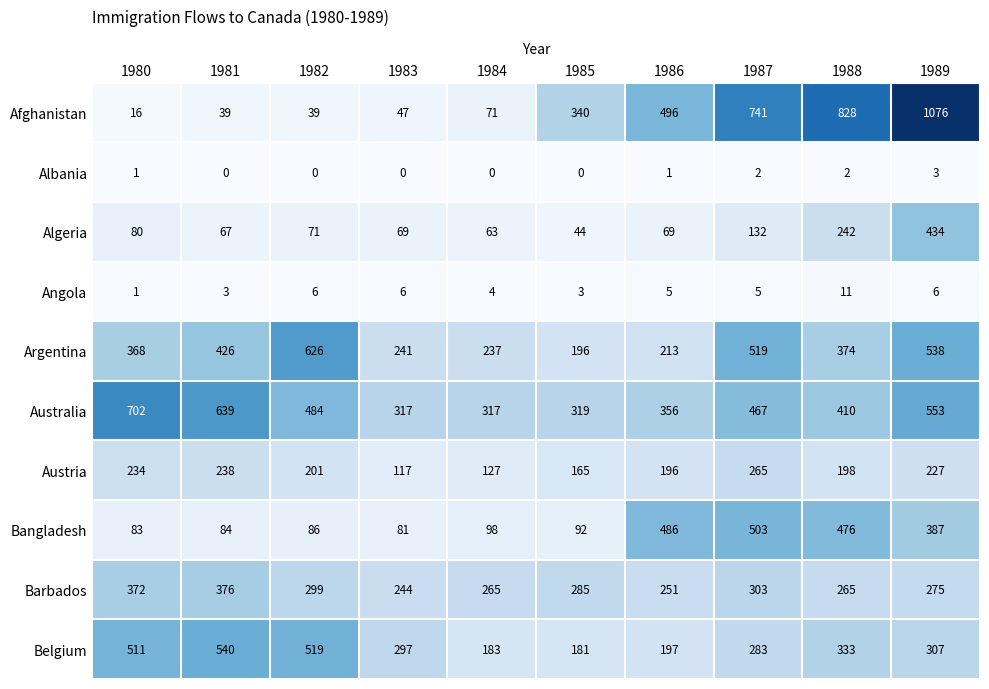

The value of Algeria at 1984 is 63. True or false?

True